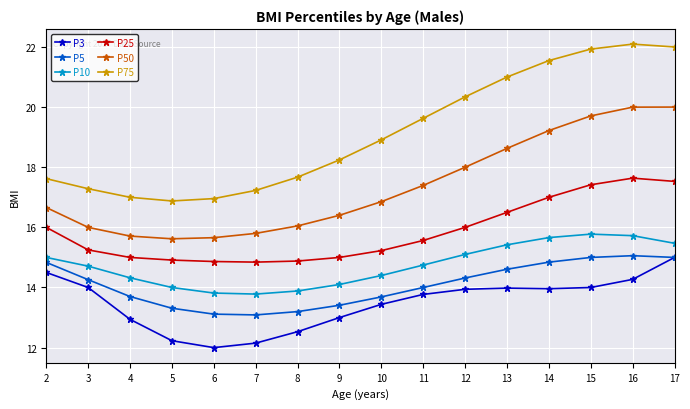

How many data points in P75 are above 18?

9